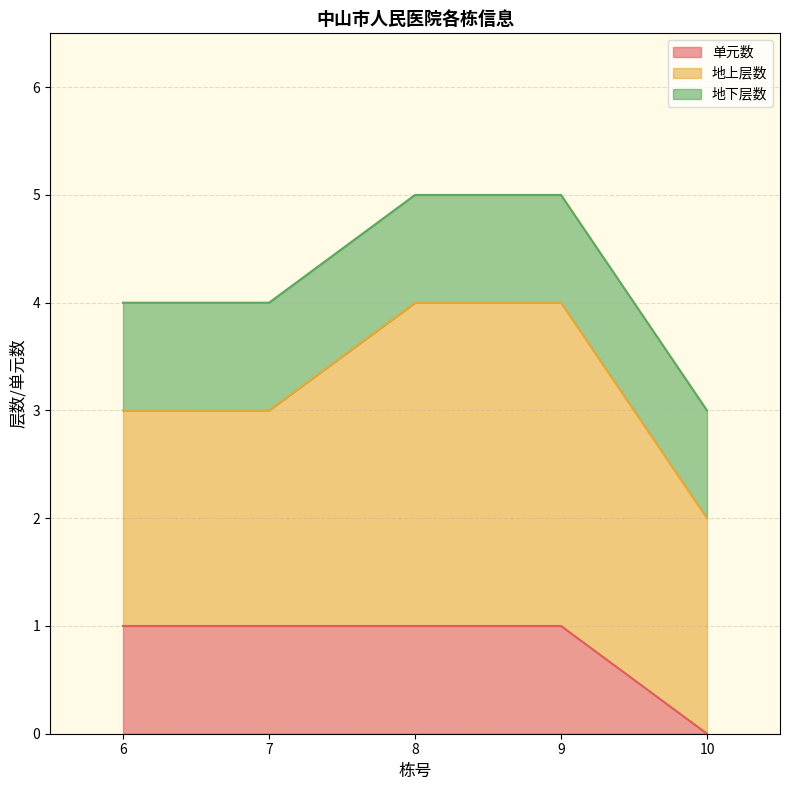

The value of 地上层数 at 7 is 2. True or false?

True